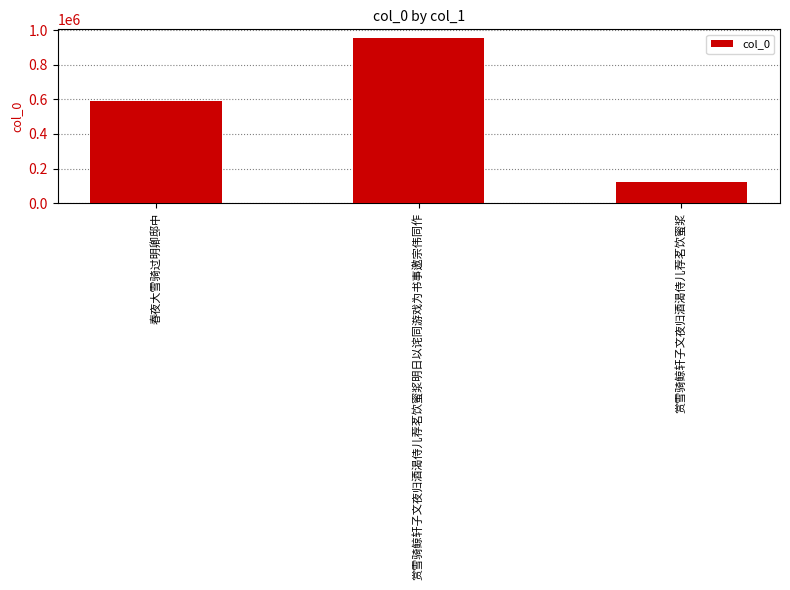

Rank the categories by value from highest to lowest.

赏雪骑鲸轩子文夜归酒渴侍儿荐茗饮蜜浆明日以诧同游戏为书事邀宗伟同作, 春夜大雪骑过明卿邸中, 赏雪骑鲸轩子文夜归酒渴侍儿荐茗饮蜜浆